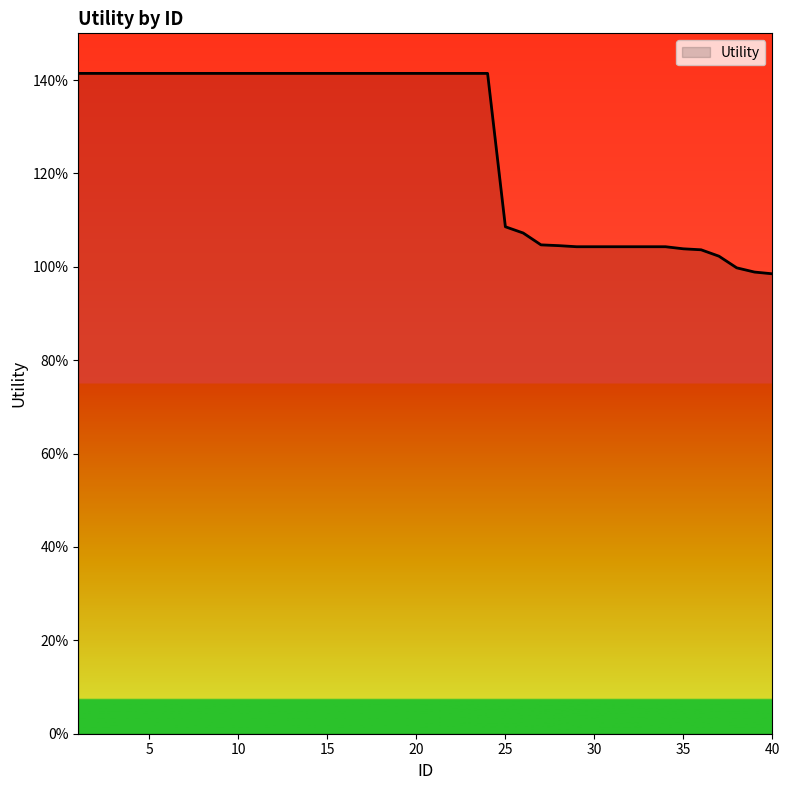

Reading left to right, extract all data points from this chart.

1=1.4	2=1.4	3=1.4	4=1.4	5=1.4	6=1.4	7=1.4	8=1.4	9=1.4	10=1.4	11=1.4	12=1.4	13=1.4	14=1.4	15=1.4	16=1.4	17=1.4	18=1.4	19=1.4	20=1.4	21=1.4	22=1.4	23=1.4	24=1.4	25=1.1	26=1.1	27=1.0	28=1.0	29=1.0	30=1.0	31=1.0	32=1.0	33=1.0	34=1.0	35=1.0	36=1.0	37=1.0	38=1.0	39=1.0	40=1.0